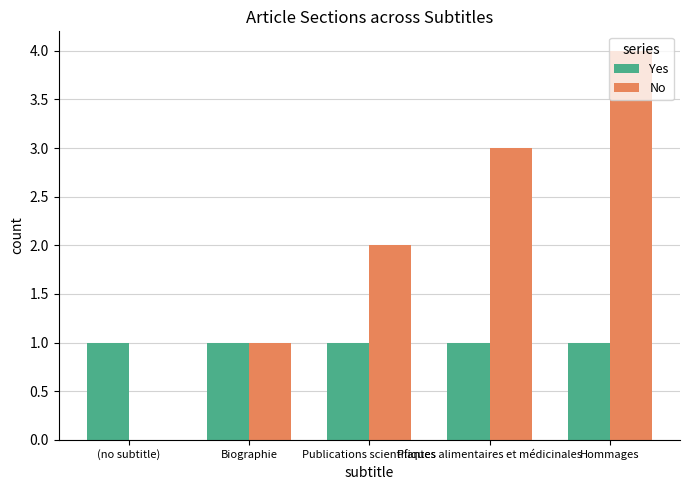

Are the bars horizontal?

No